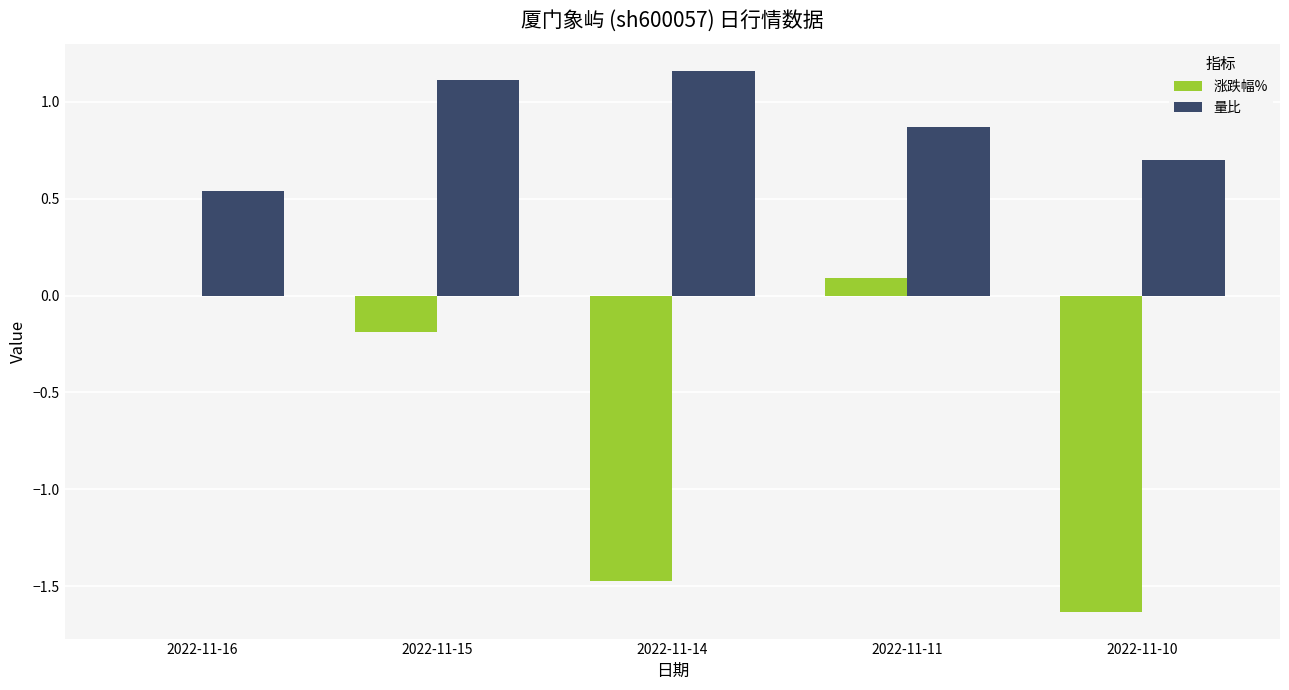

What is the sum of all 涨跌幅% values?

-3.2